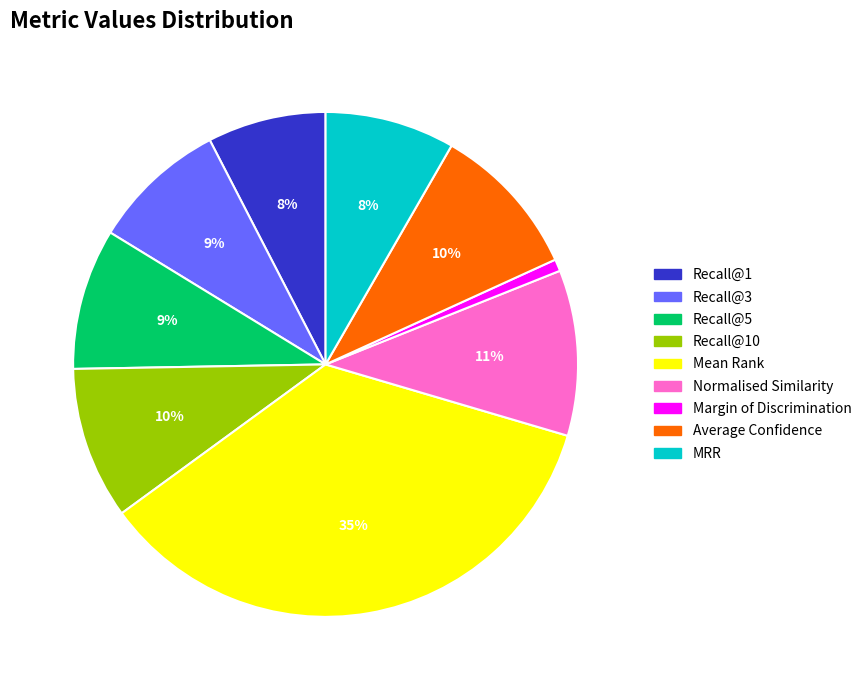

Is there any slice that represents more than half of the pie?

No